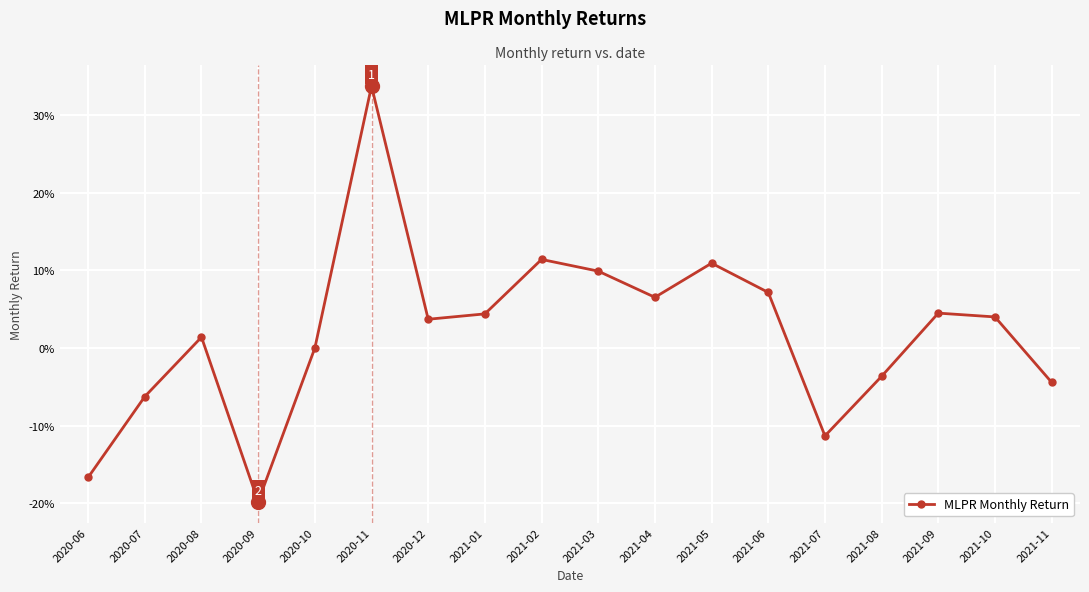

How many data points does each series have?

18